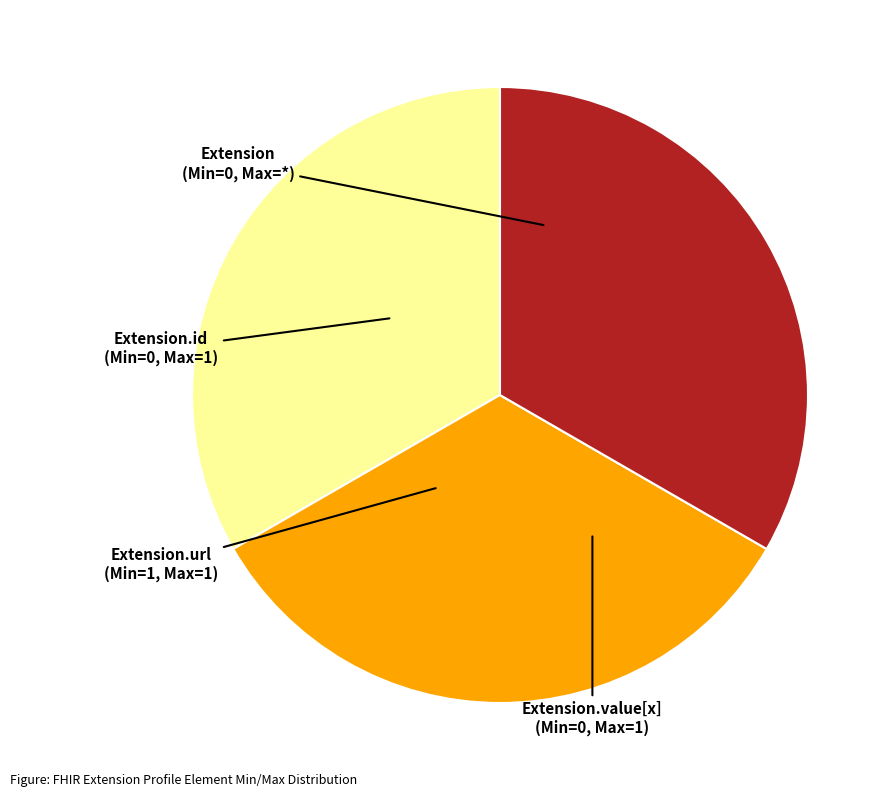

Is Extension.value[x] the majority of the pie?

No